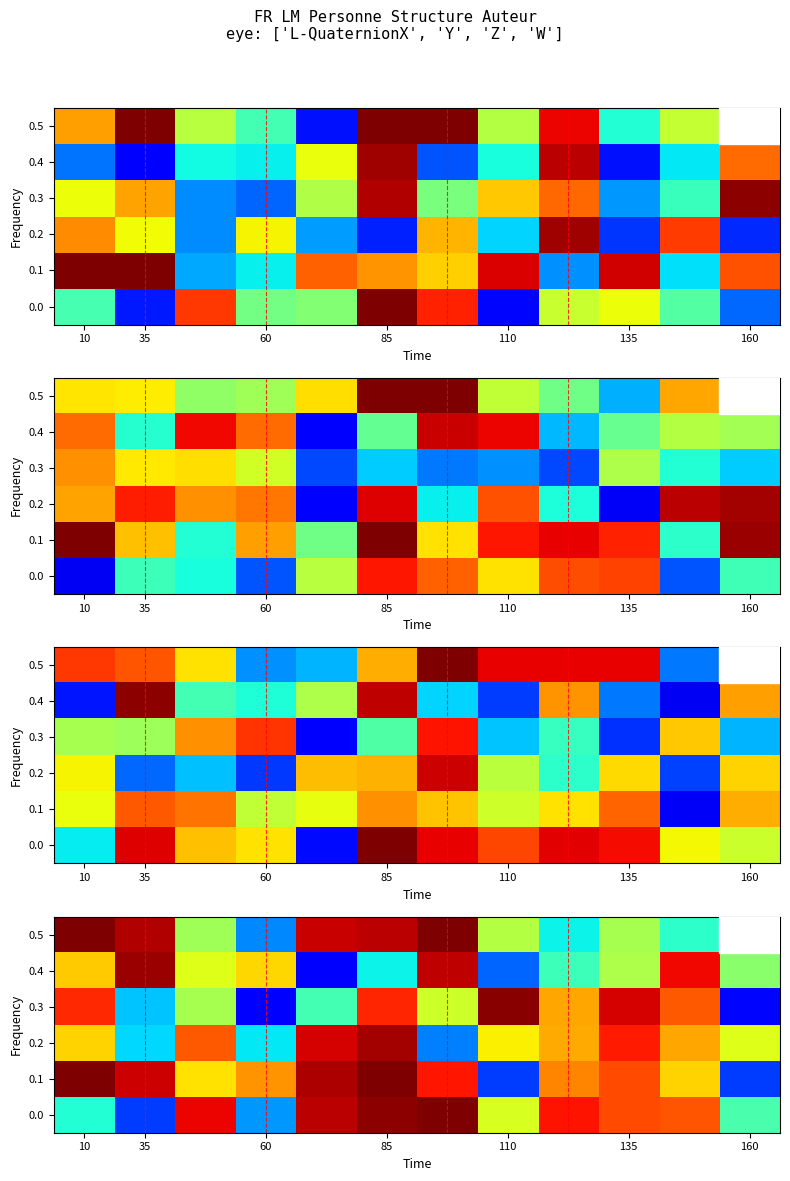

Count the number of categories in the chart.

12